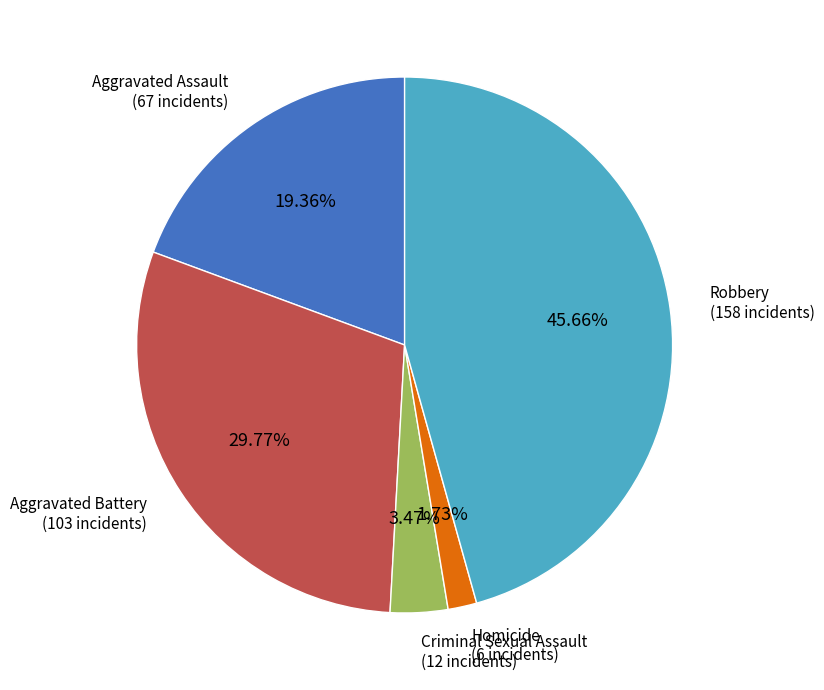

Between Criminal Sexual Assault and Aggravated Assault, which is larger?

Aggravated Assault